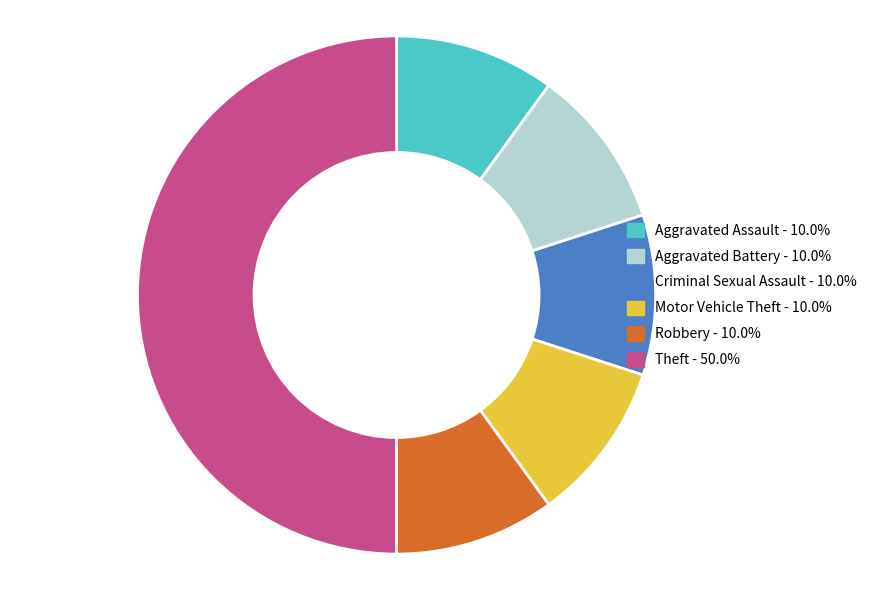

How many slices are in this pie chart?

6